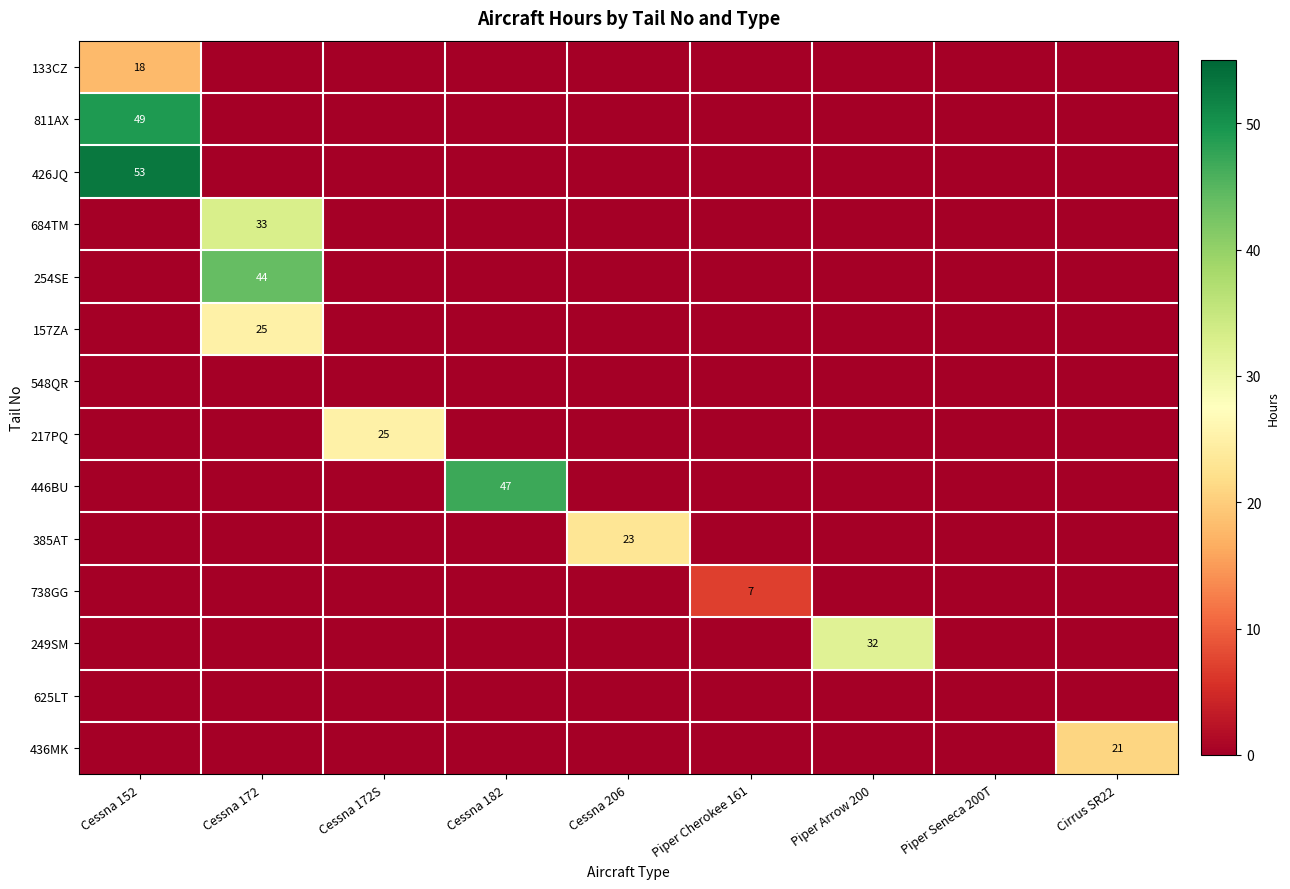

Which category has the highest value in the 684TM series?

Cessna 172